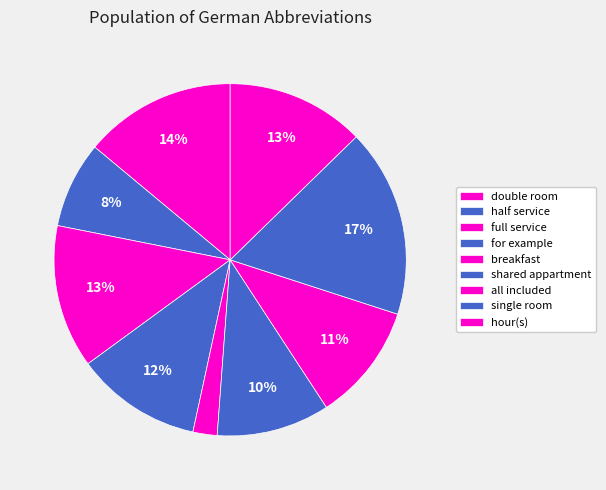

Which category has the biggest portion of the pie?

single room